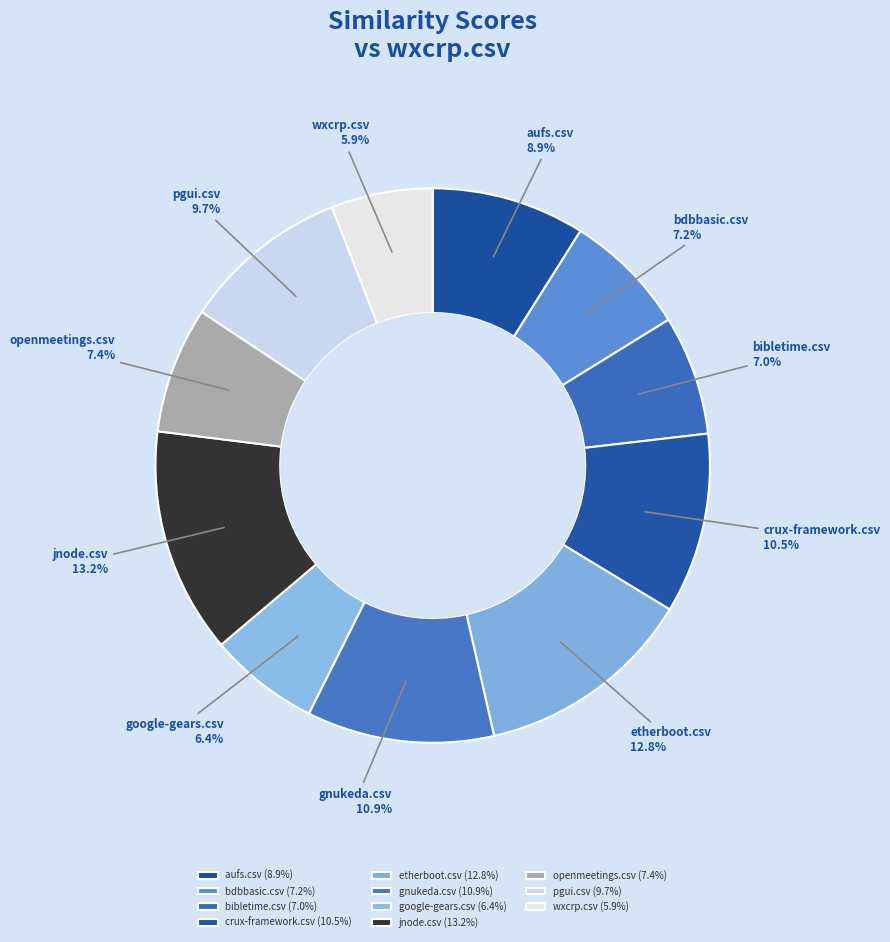

To the nearest percent, what is the average slice percentage?

9%